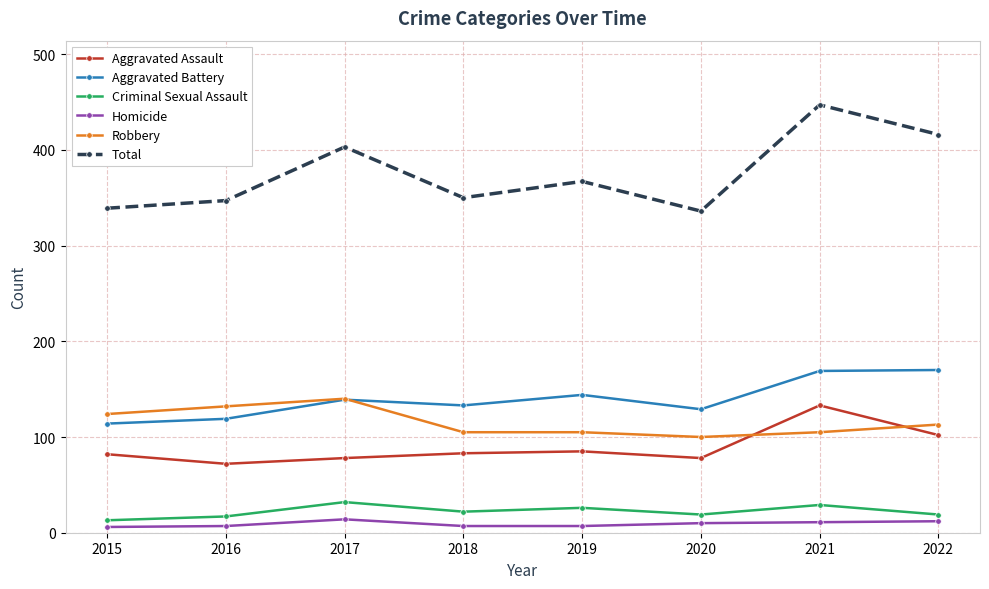

What is the total value across all series at 2022?

832